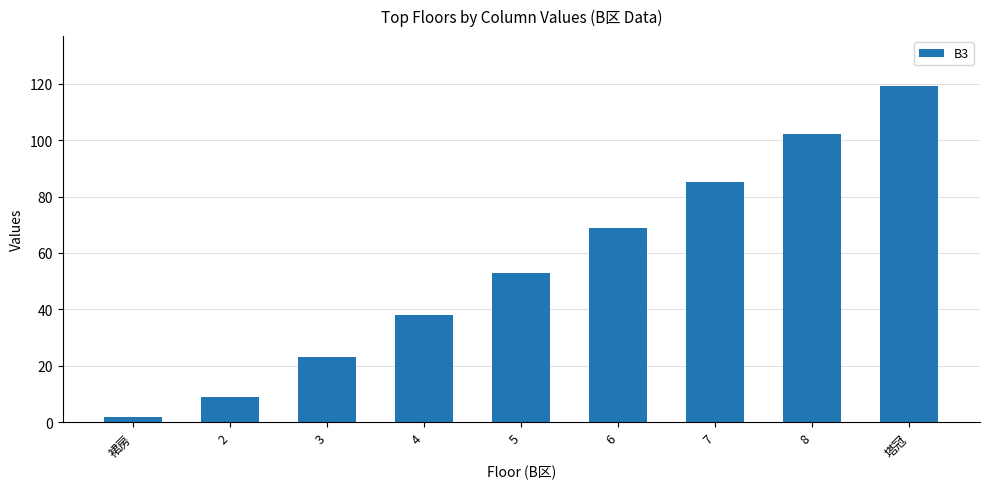

Count the values in the range 23 to 85.

5